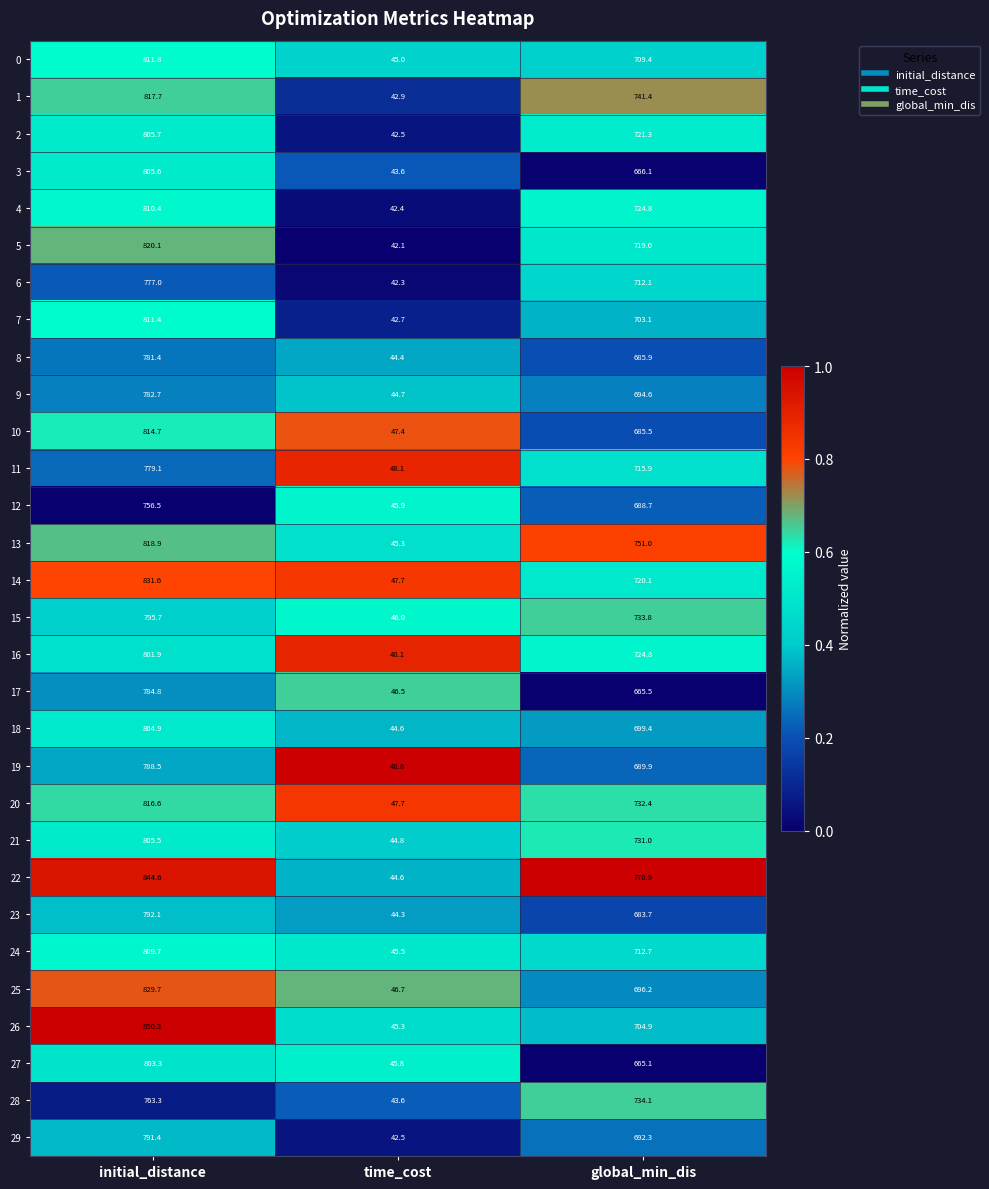

What is the difference between the maximum and minimum values in the 27 series?

757.5